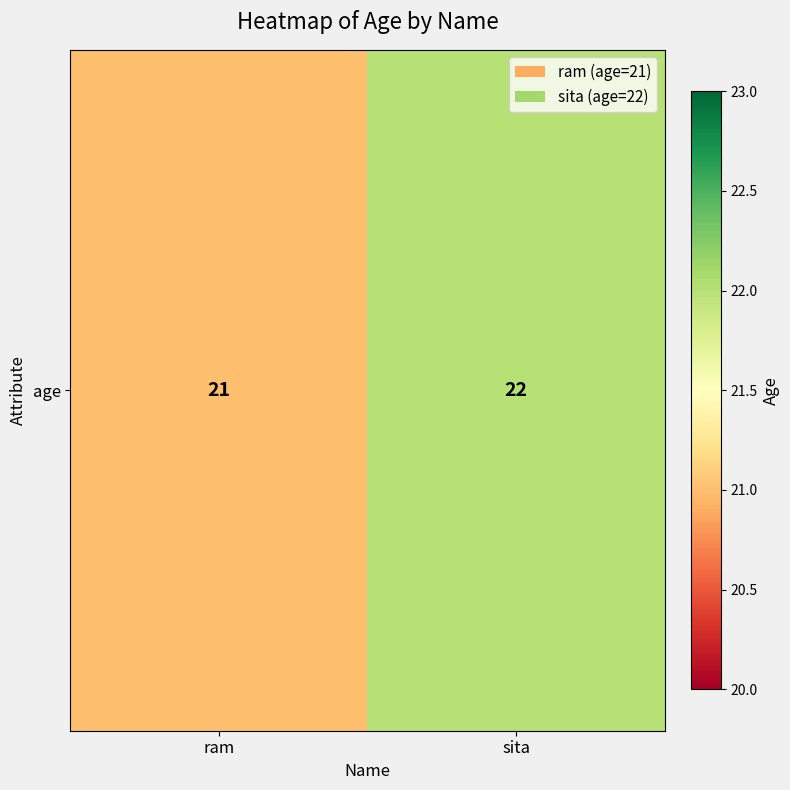

Is it true that the value at ram is 21?

True